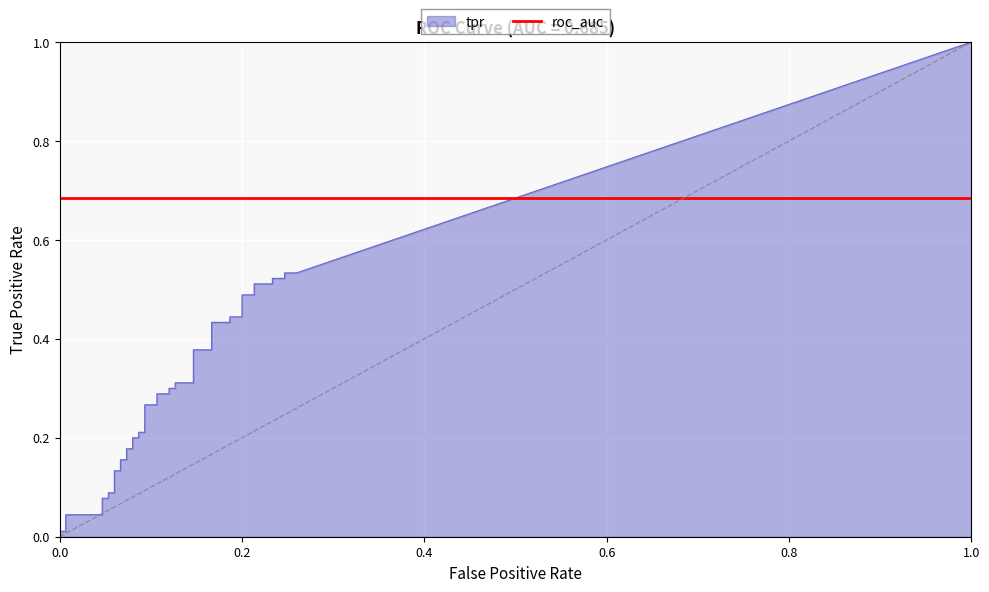

Count the number of categories in the chart.

40